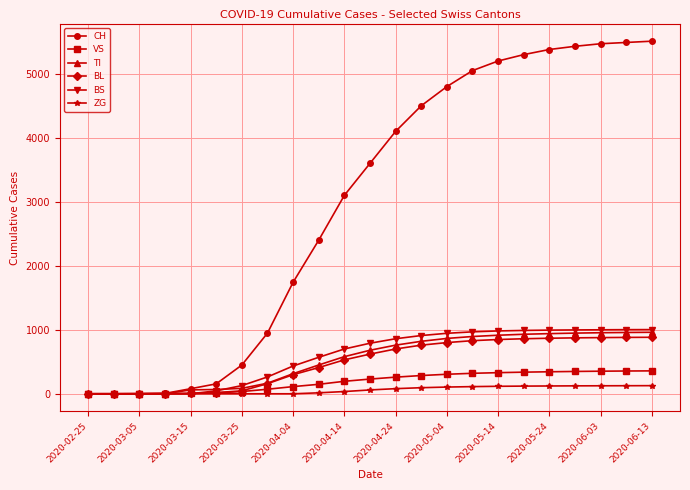

Which series has the largest total across all categories?

CH